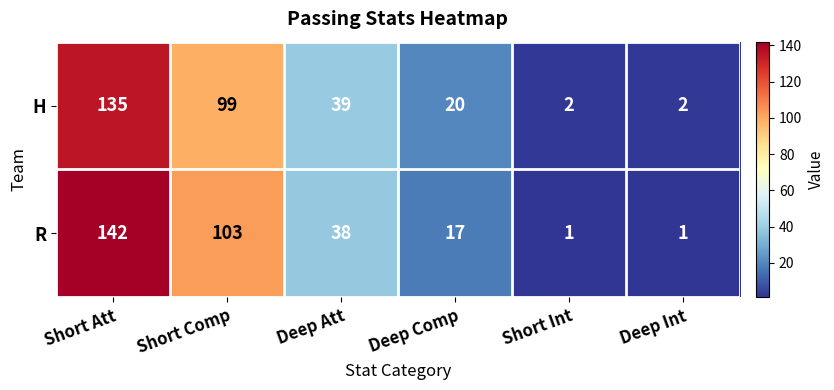

Rank the series by their average value, from lowest to highest.

H, R